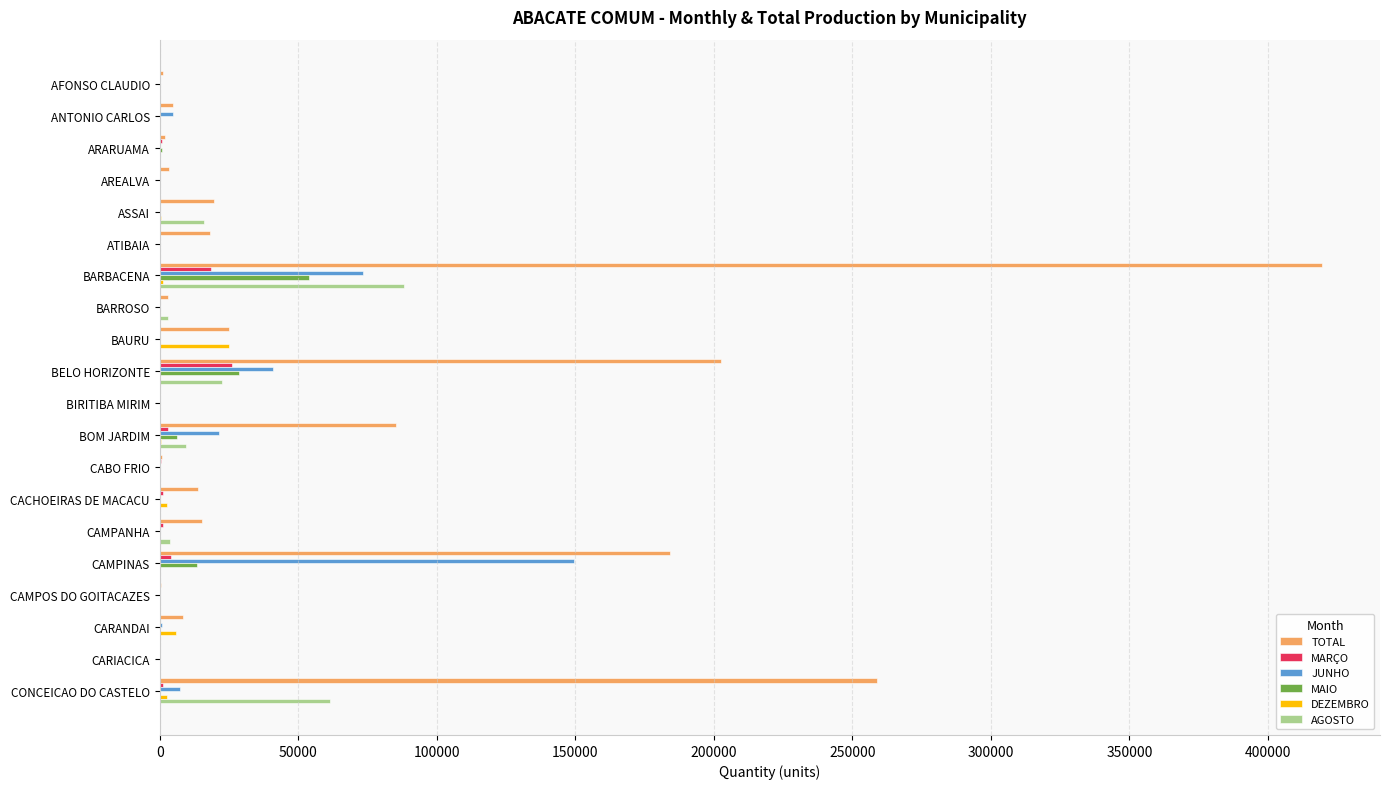

What are all the series names shown in the legend?

TOTAL, MARÇO, JUNHO, MAIO, DEZEMBRO, AGOSTO